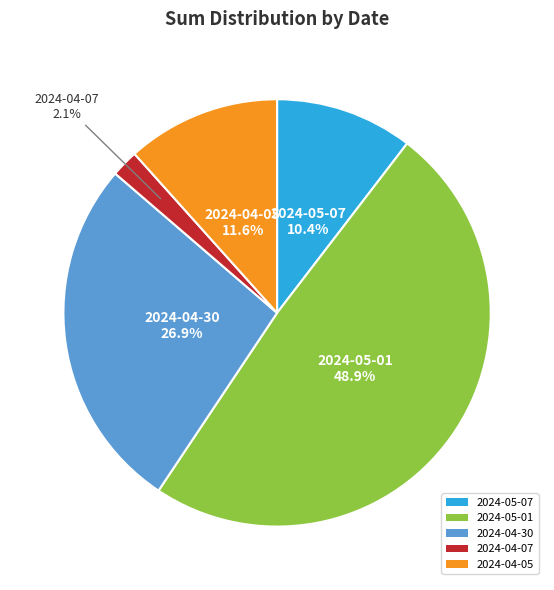

Approximately how many times larger is the value at 2024-04-07 compared to 2024-05-07?

0.2